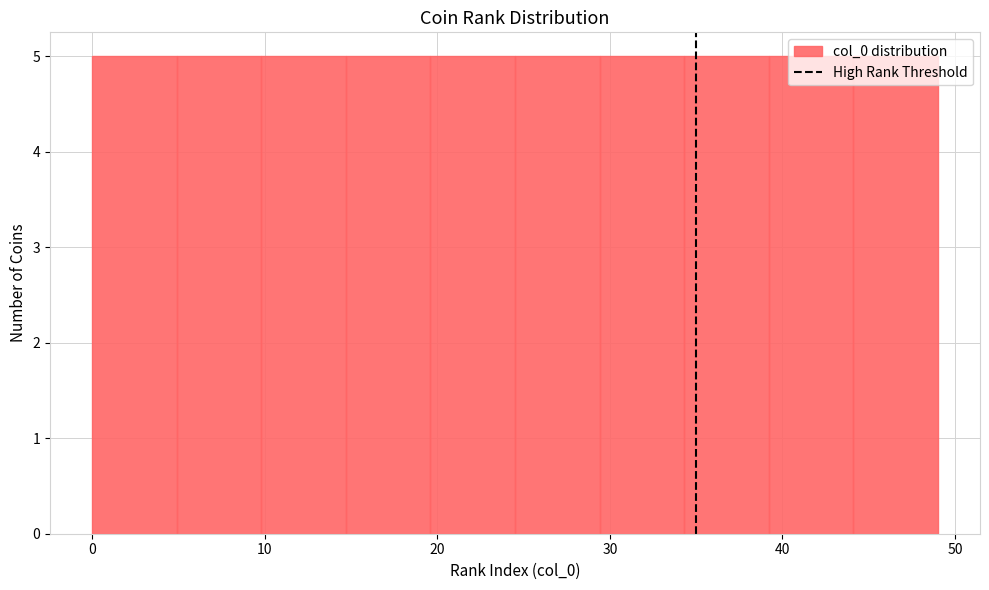

How tall is the bar that spans 39.2 to 44.1 on the x-axis? Neither the bar edges nor the heights are printed on the chart, so give them approximately, as read against the axes.

5